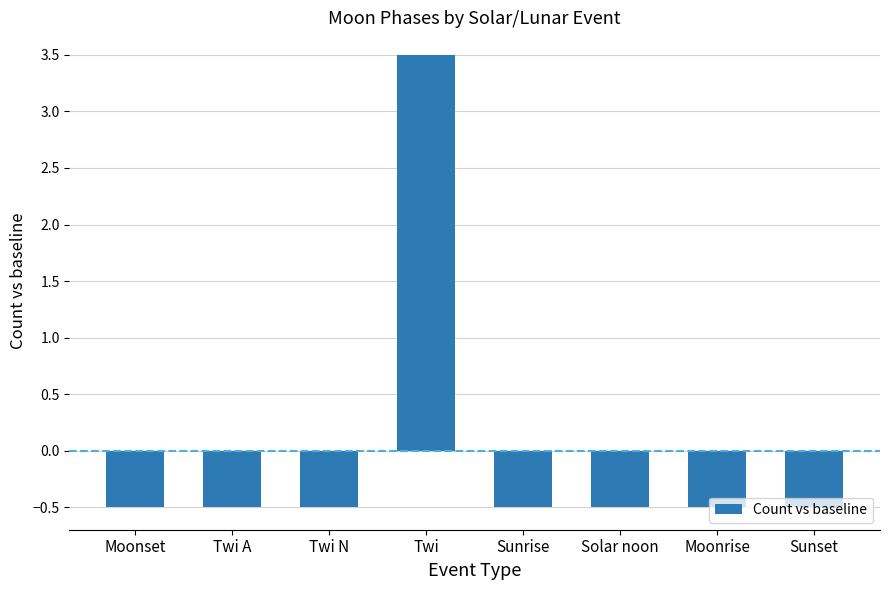

At which label does the data first exceed 0?

Twi